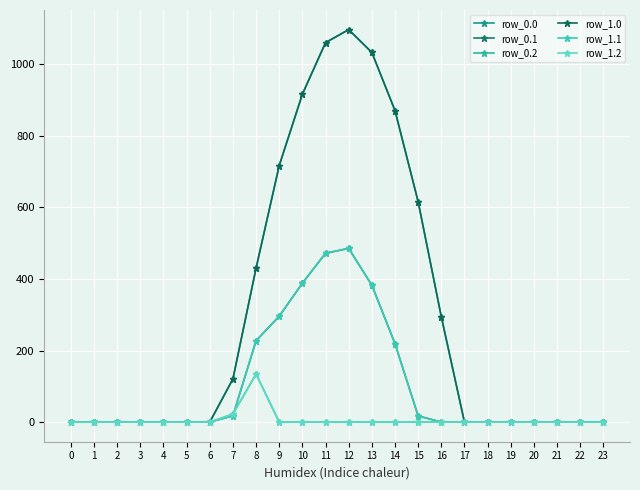

Does the chart have visible grid lines?

Yes